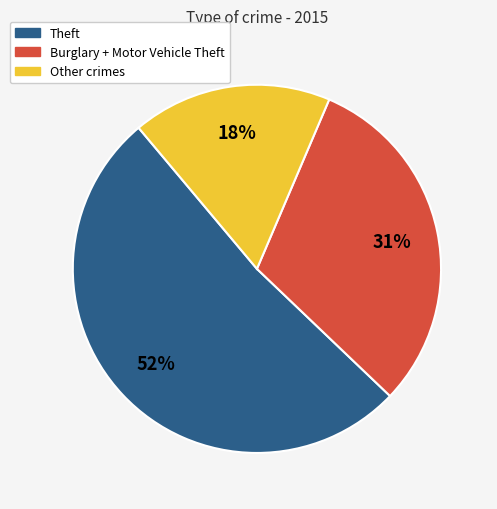

To the nearest percent, what is the average slice percentage?

33%